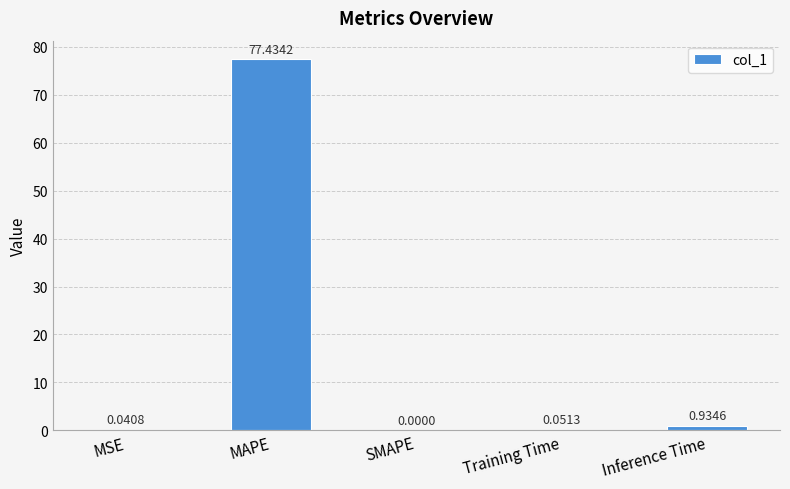

How many positive values are there?

4